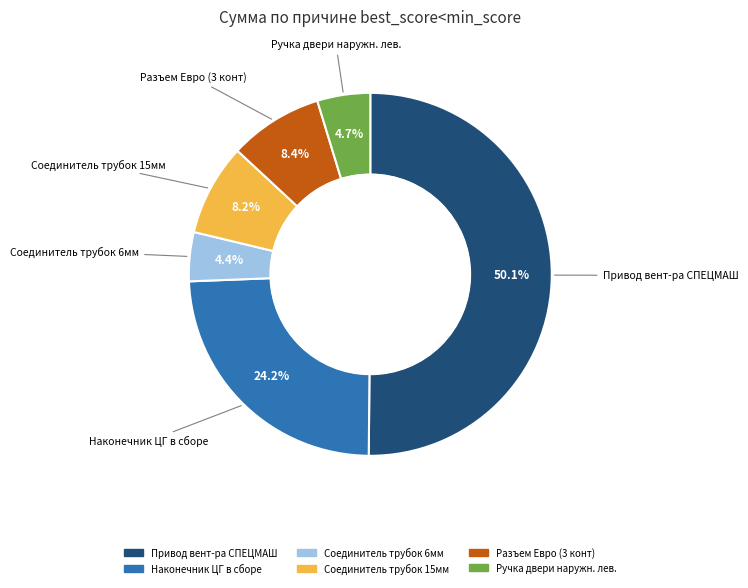

Which category has the biggest portion of the pie?

Привод вент-ра СПЕЦМАШ